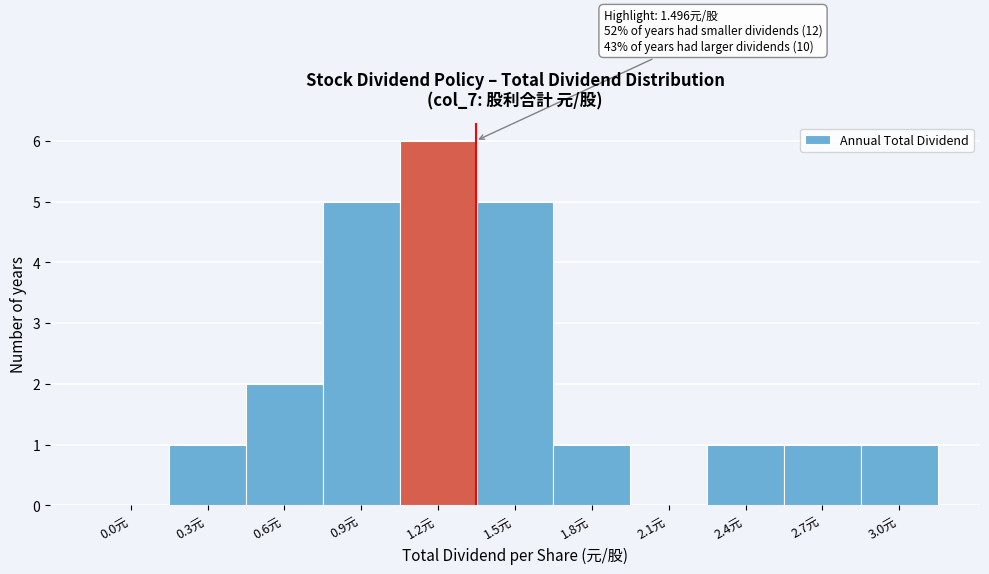

Reading left to right, list all the values displayed in this chart.

0.0元=0	0.3元=1	0.6元=2	0.9元=5	1.2元=6	1.5元=5	1.8元=1	2.1元=0	2.4元=1	2.7元=1	3.0元=1